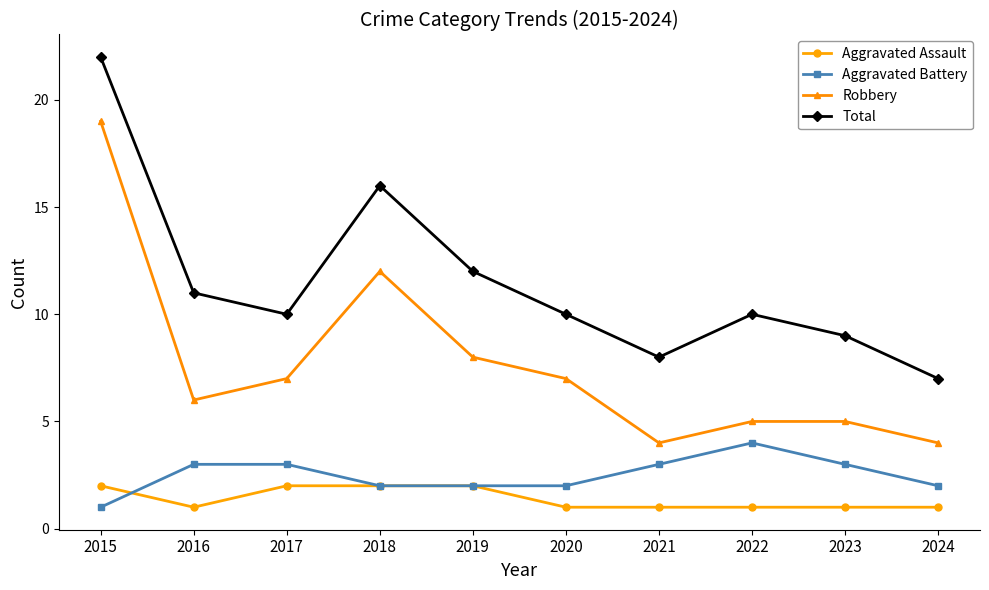

Count the Aggravated Assault values in the range 1 to 2.

10